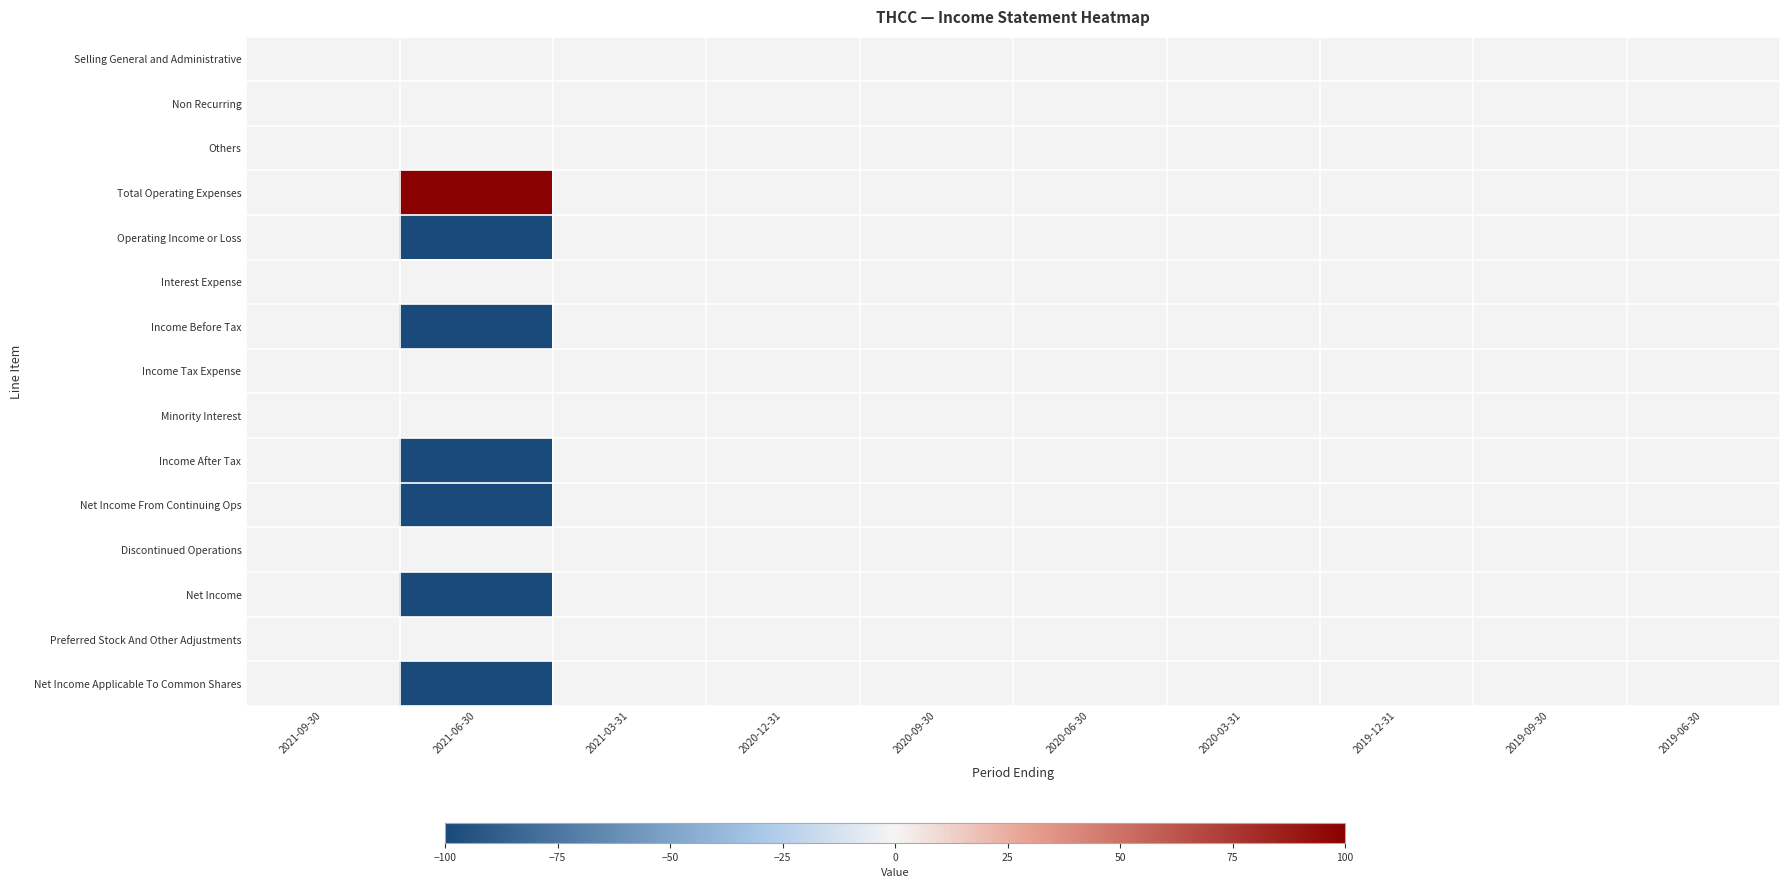

At 2019-12-31, list the series in order from largest to smallest.

Selling General and Administrative, Non Recurring, Others, Total Operating Expenses, Operating Income or Loss, Interest Expense, Income Before Tax, Income Tax Expense, Minority Interest, Income After Tax, Net Income From Continuing Ops, Discontinued Operations, Net Income, Preferred Stock And Other Adjustments, Net Income Applicable To Common Shares